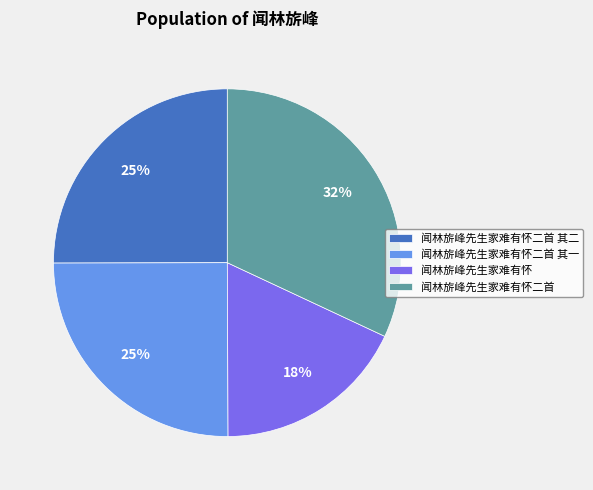

How many segments does this pie chart have?

4